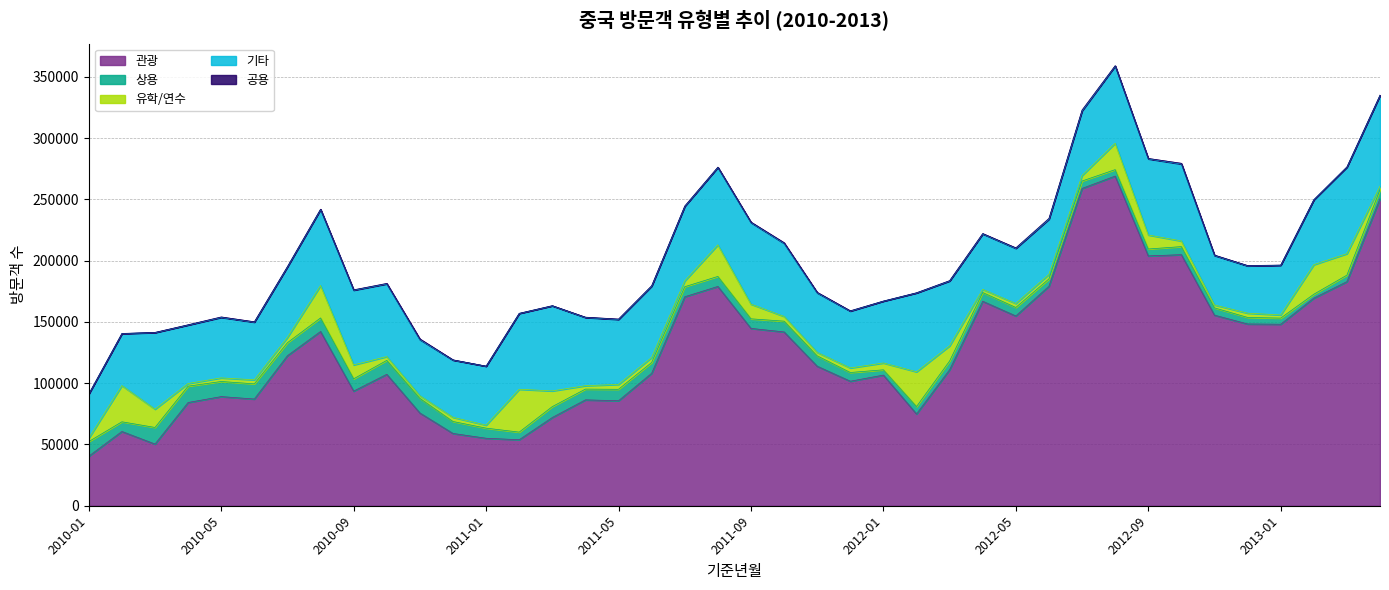

Which series changed the most between 2011-12 and 2013-01?

관광